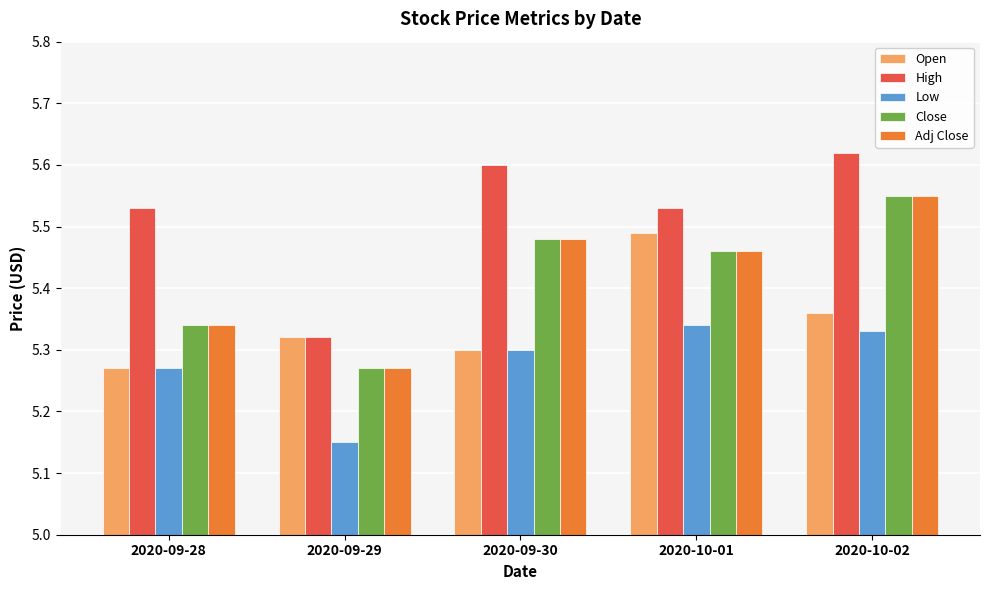

What position from the right is 2020-09-28?

5